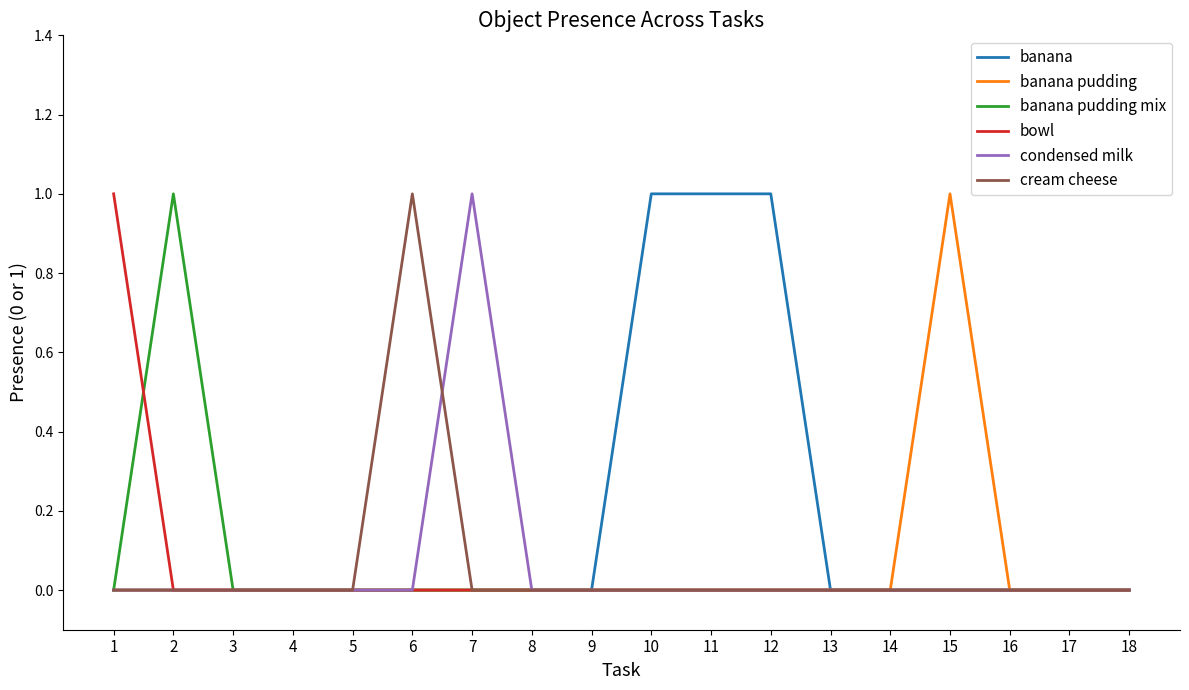

The value of banana at 11 is 0. True or false?

False